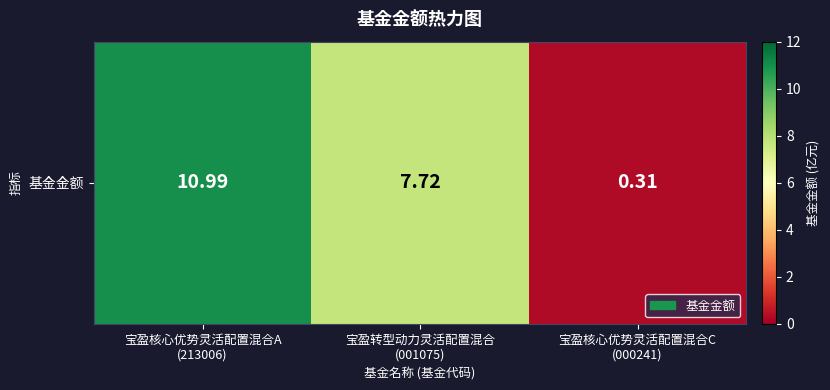

Is it true that the value at 宝盈核心优势灵活配置混合A
(213006) is 11.0?

True